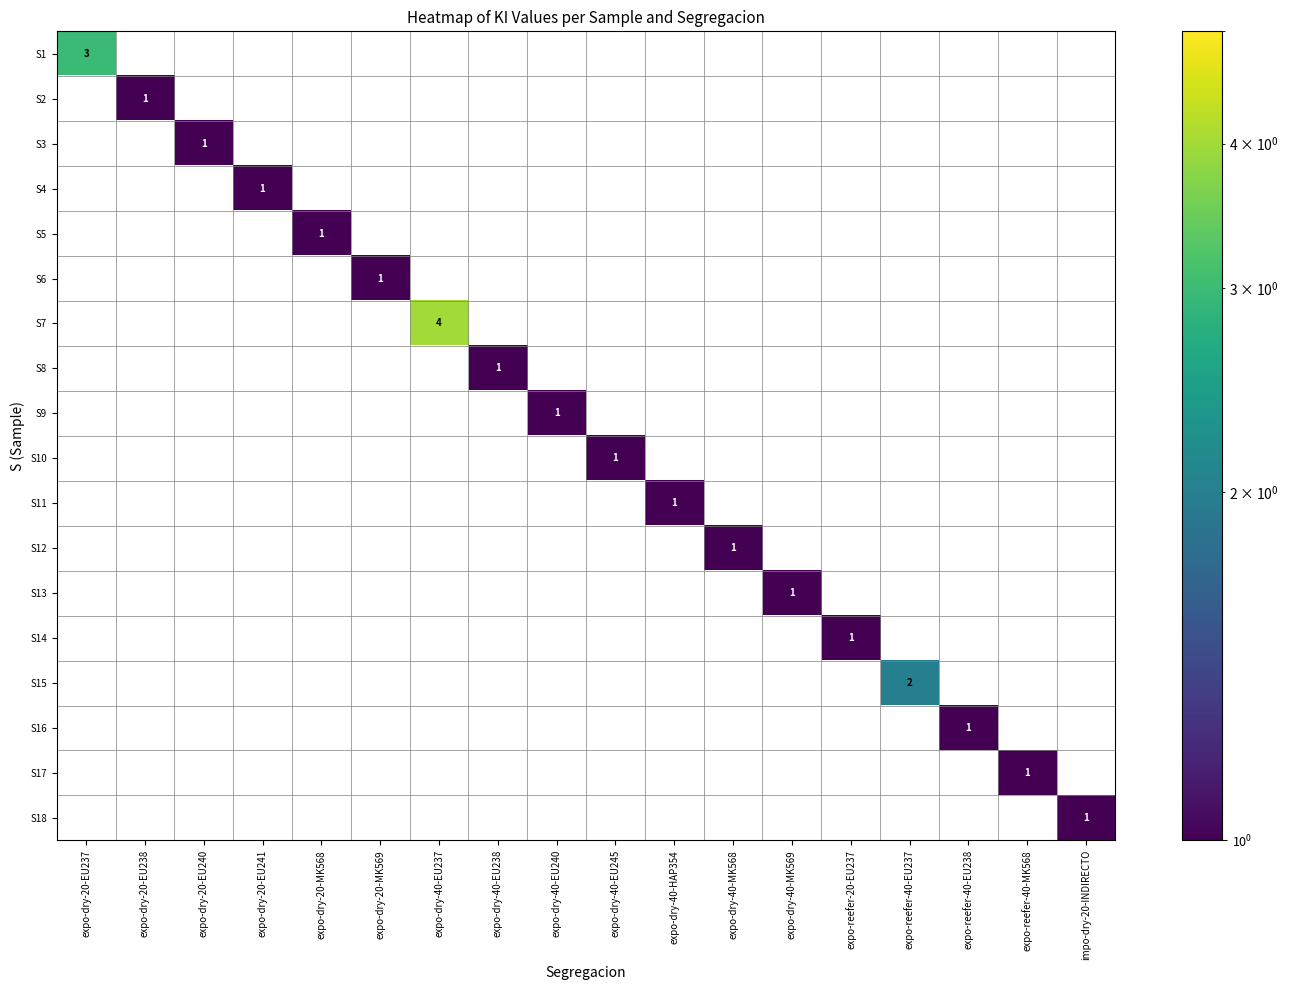

List the series in order of their peak value, lowest first.

S2, S3, S4, S5, S6, S8, S9, S10, S11, S12, S13, S14, S16, S17, S18, S15, S1, S7